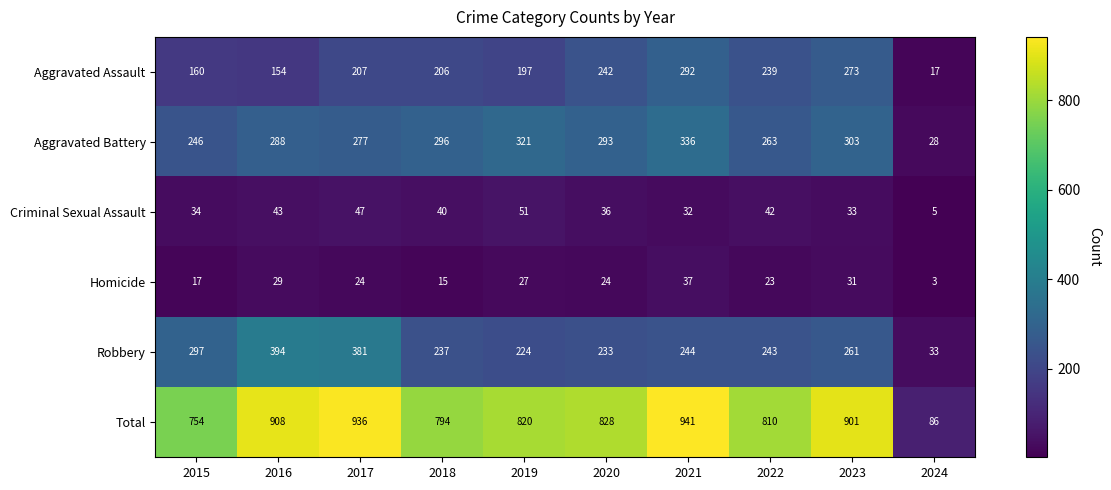

At 2024, list the series in order from largest to smallest.

Total, Robbery, Aggravated Battery, Aggravated Assault, Criminal Sexual Assault, Homicide